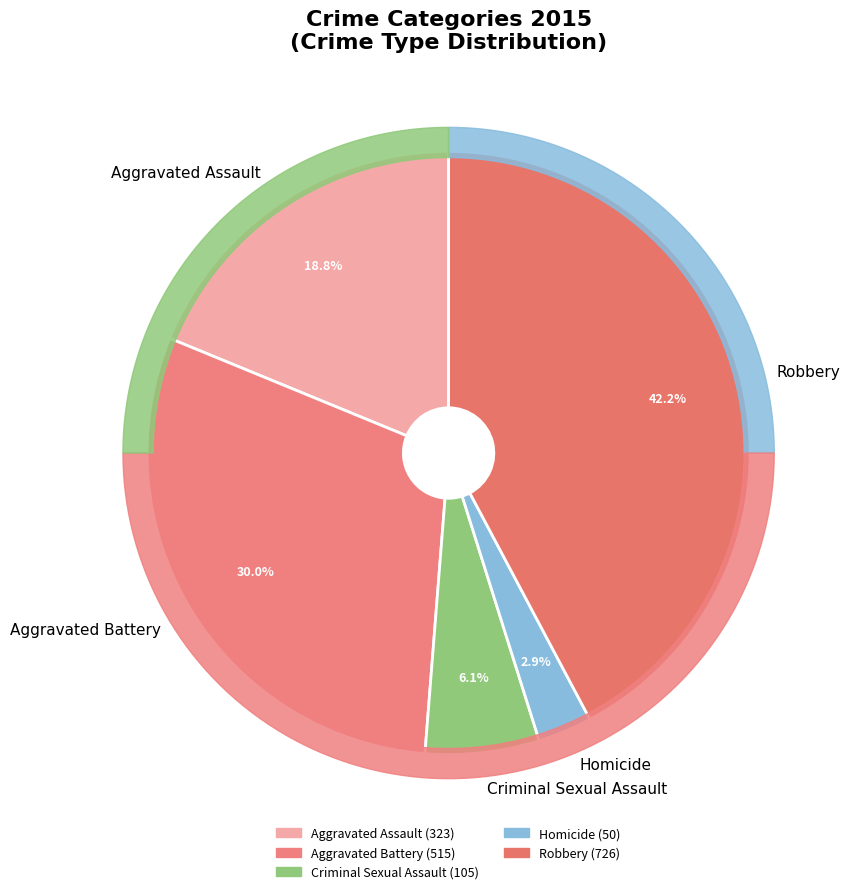

What is the change in value from Homicide to Robbery?

+676